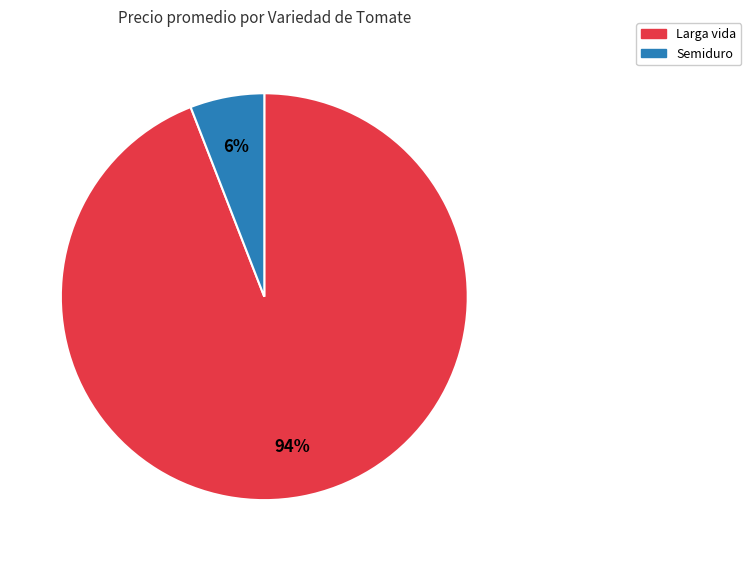

Do Larga vida and Semiduro together represent more than half of the pie?

Yes